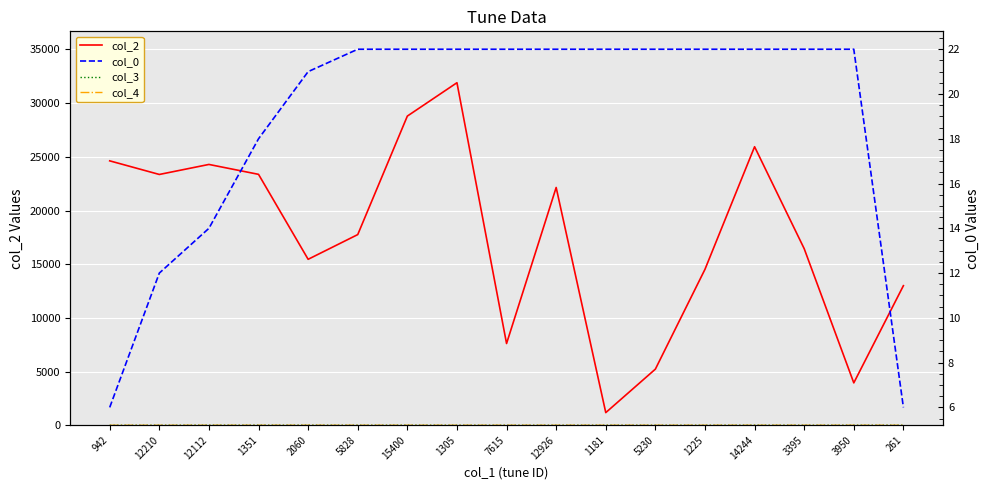

What is the difference between the highest and lowest values at 7615?

7615